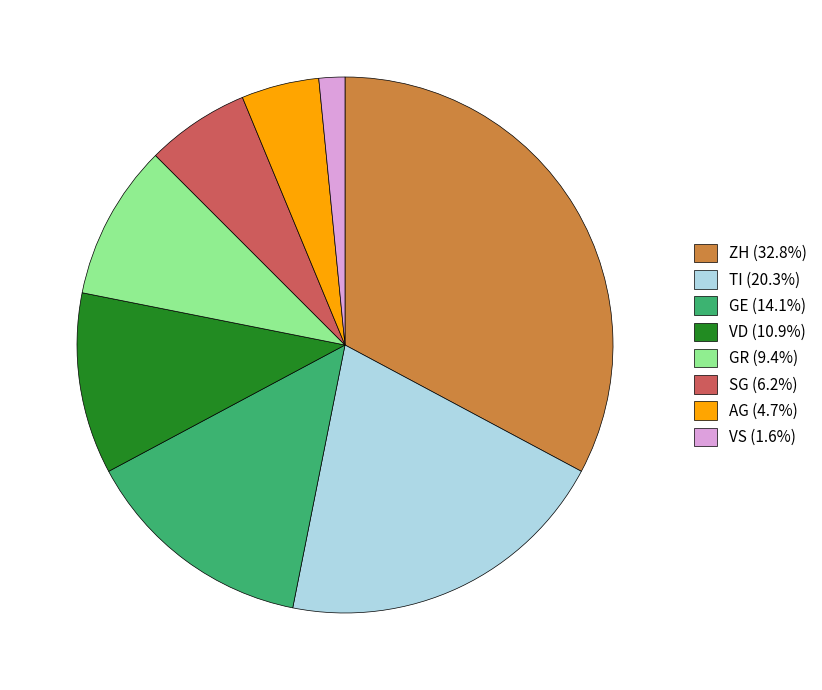

Count the number of slices in the pie.

8